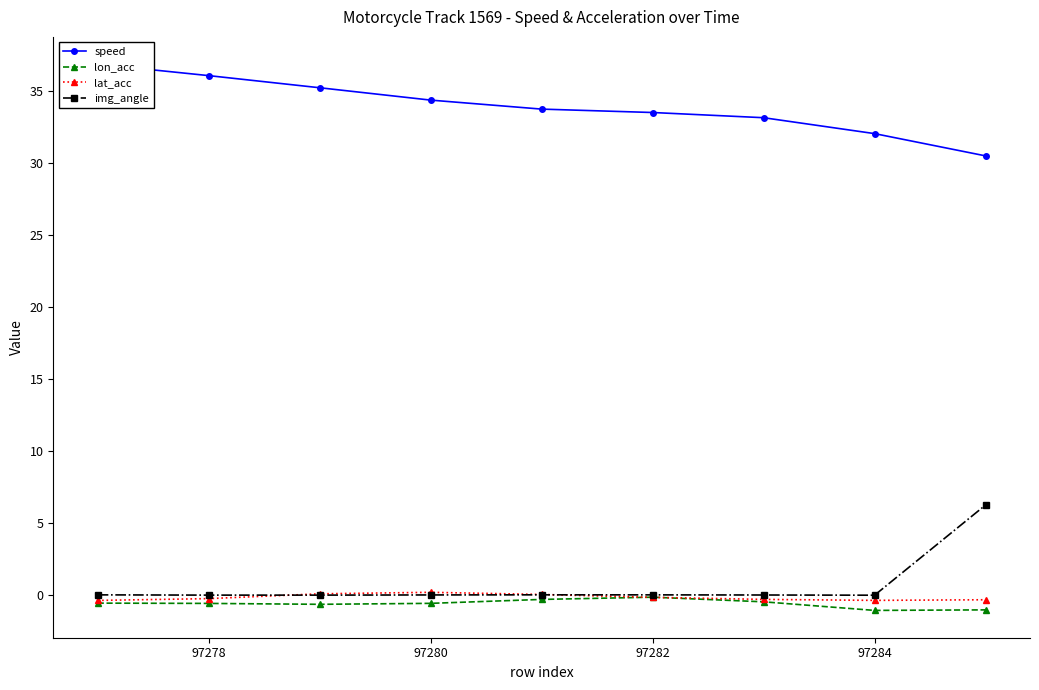

What is the smallest value displayed?

-1.0